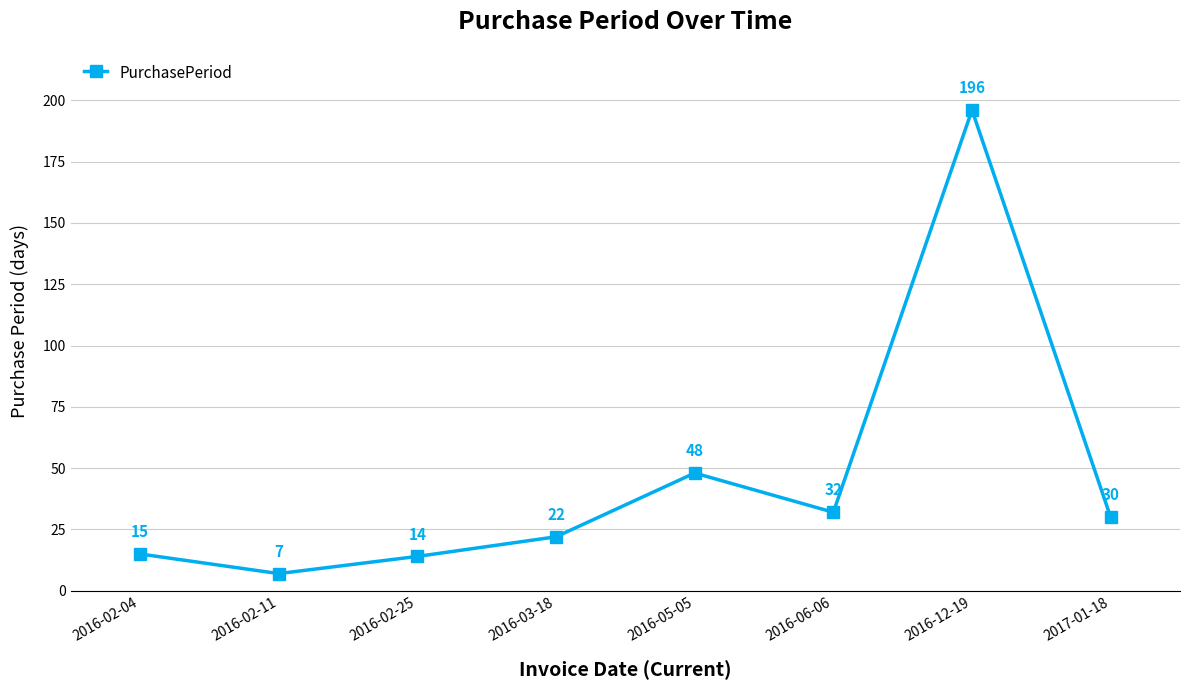

Reading left to right, extract all data points from this chart.

2016-02-04=15	2016-02-11=7	2016-02-25=14	2016-03-18=22	2016-05-05=48	2016-06-06=32	2016-12-19=196	2017-01-18=30